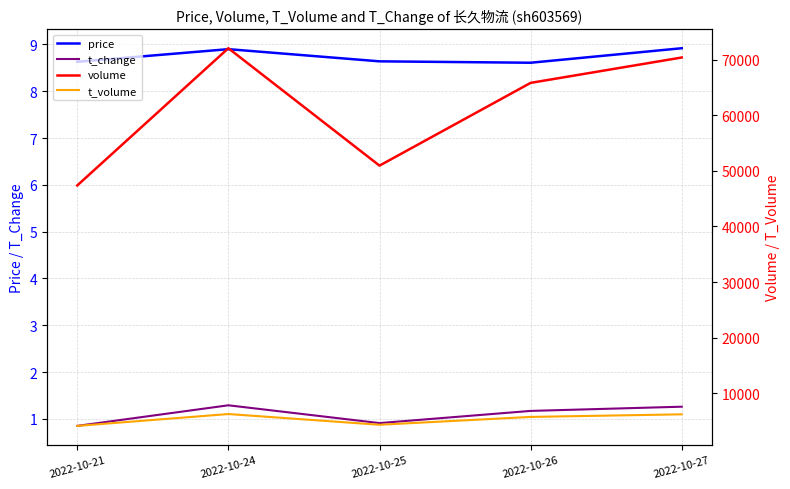

What is the sum of all t_change values?

5.5